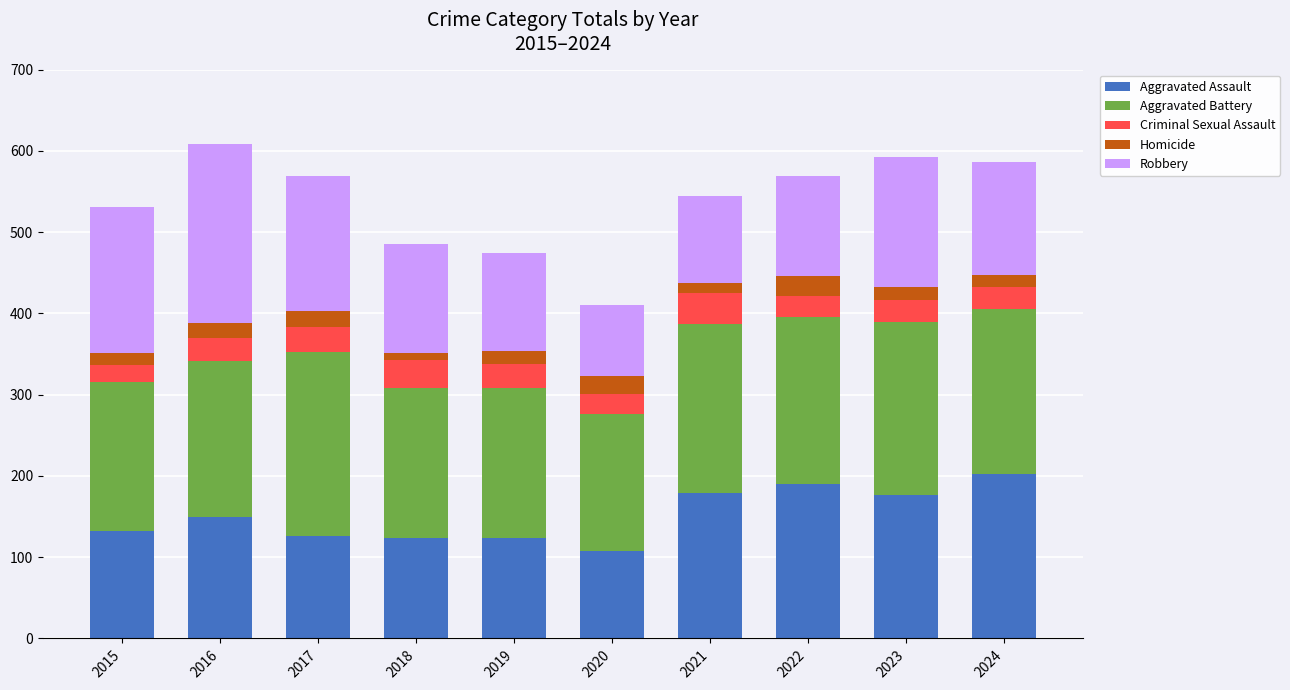

What is the total value across all series at 2015?

531